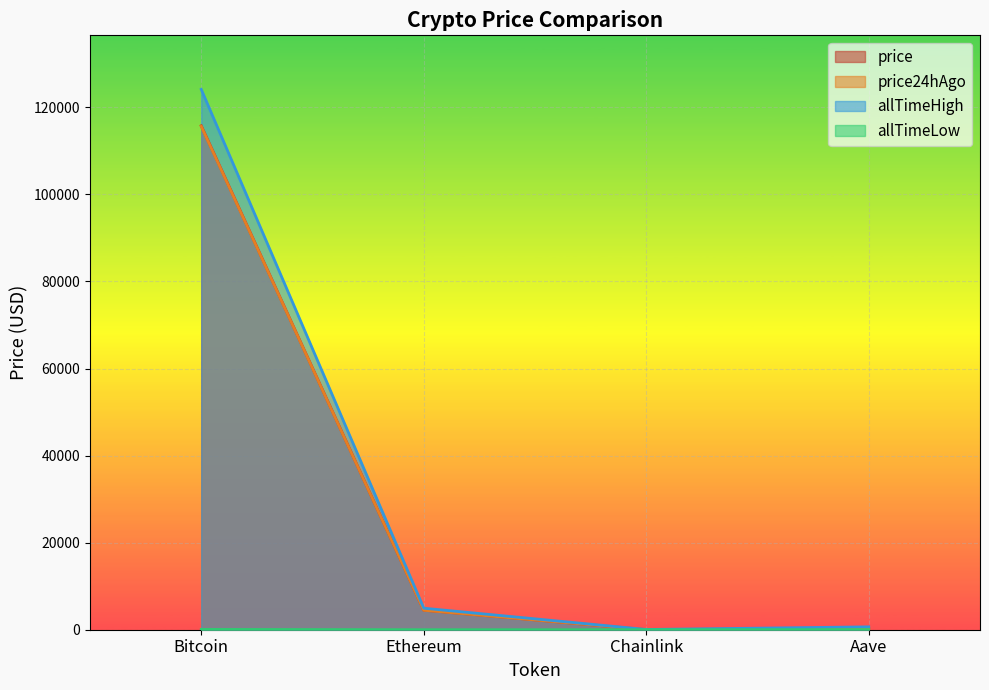

Which series has the largest total across all categories?

allTimeHigh